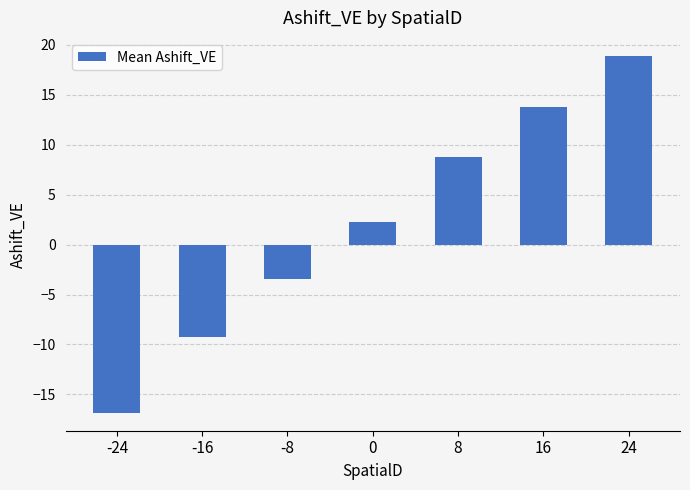

What is the approximate value at -24?

-16.8